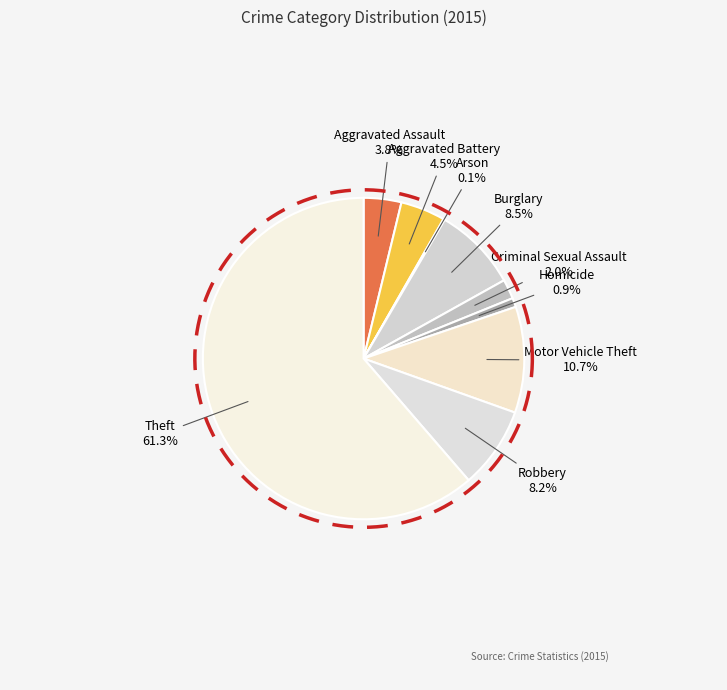

To the nearest percent, what is the difference between the largest and smallest slice percentages?

61%